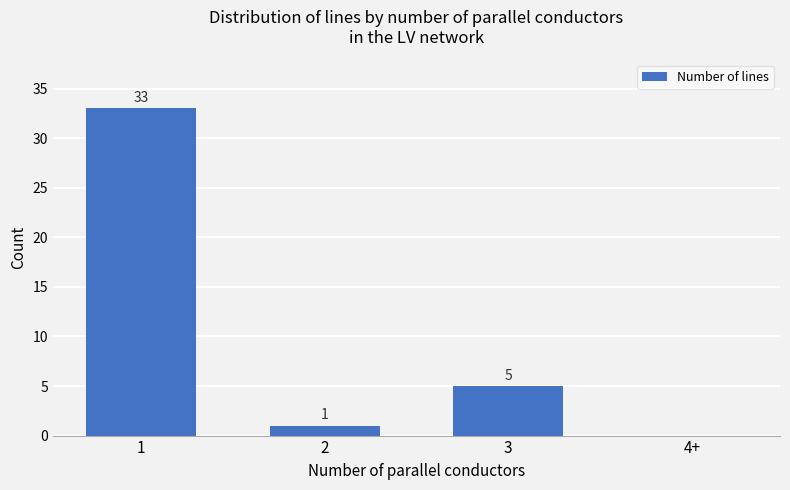

Are the bars grouped side by side (vs. stacked)?

No